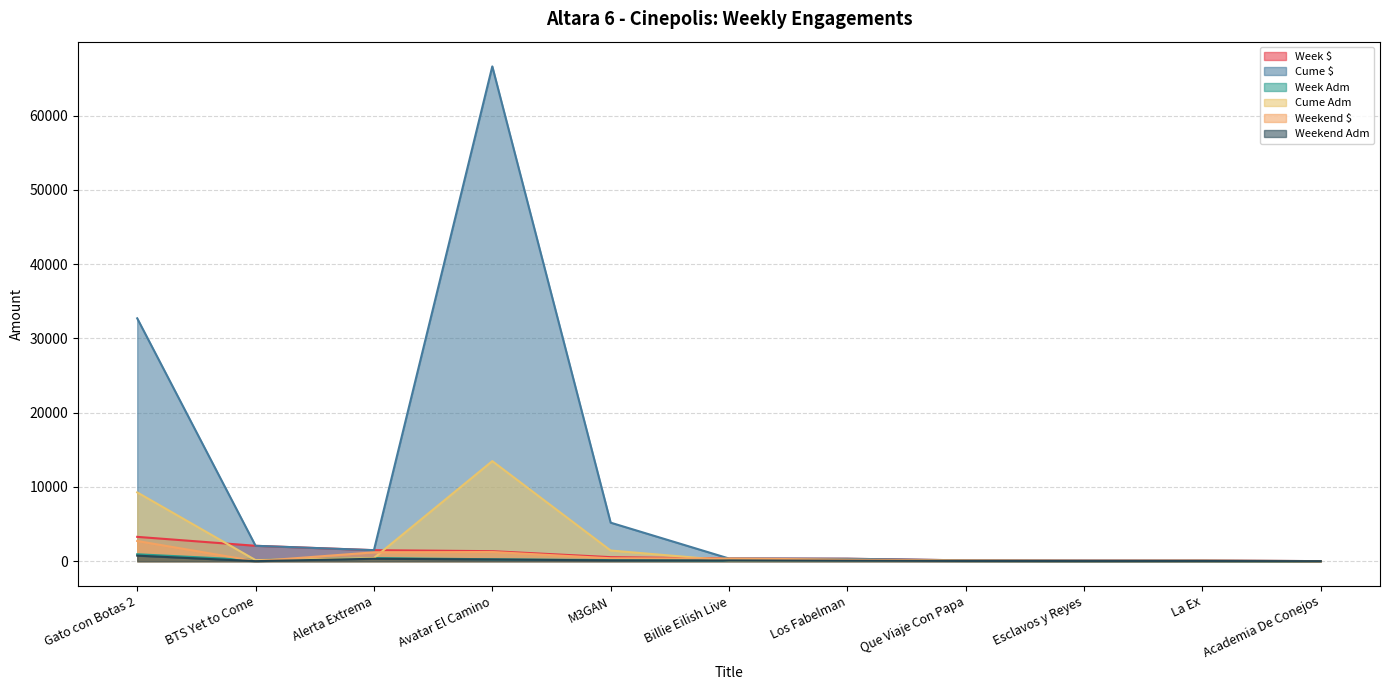

How many lines are shown in the chart?

6